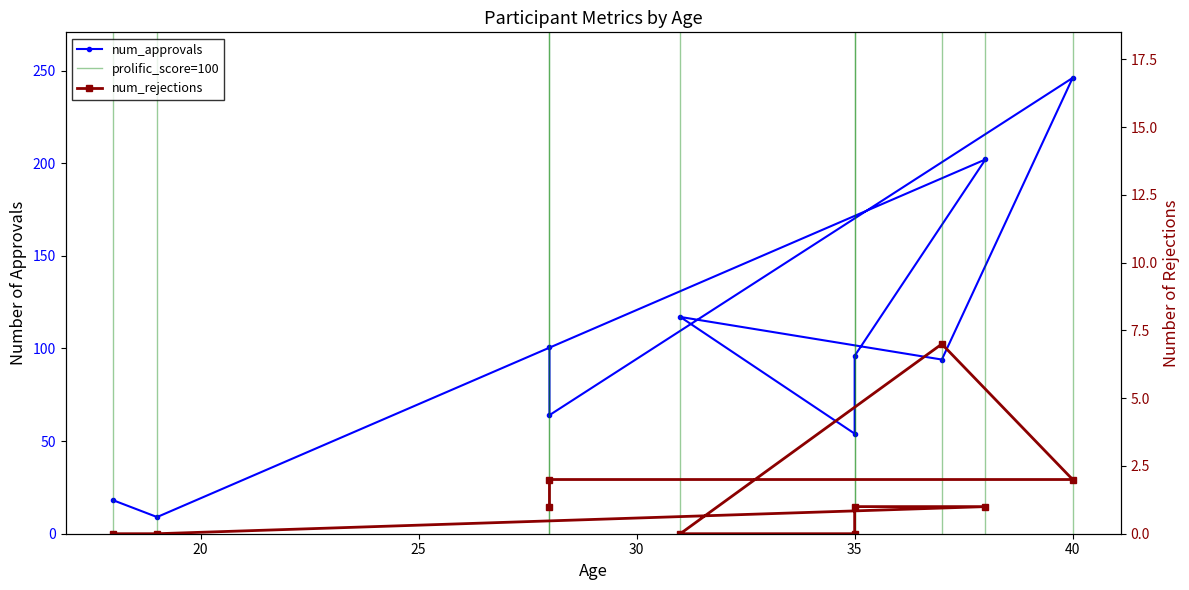

Reading left to right, transcribe all the data shown in this chart.

num_approvals: 101	64	246	94	117	54	96	202	9	18
num_rejections: 1	2	2	7	0	0	1	1	0	0